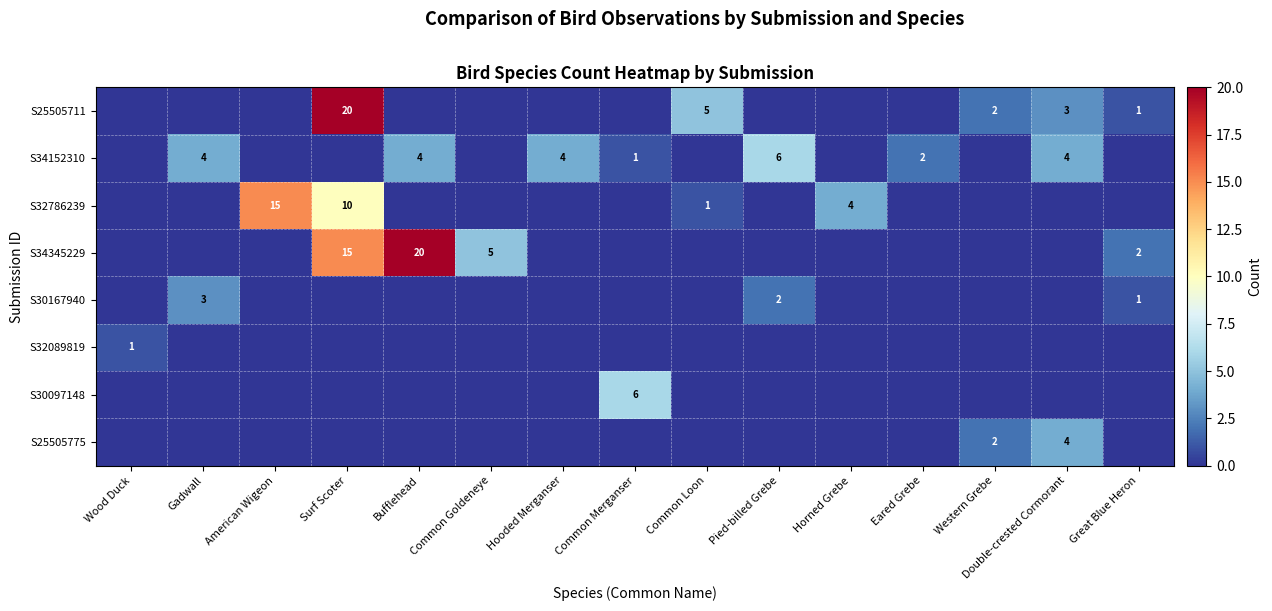

The S34152310 series shows 4 at Double-crested Cormorant. True or false?

True